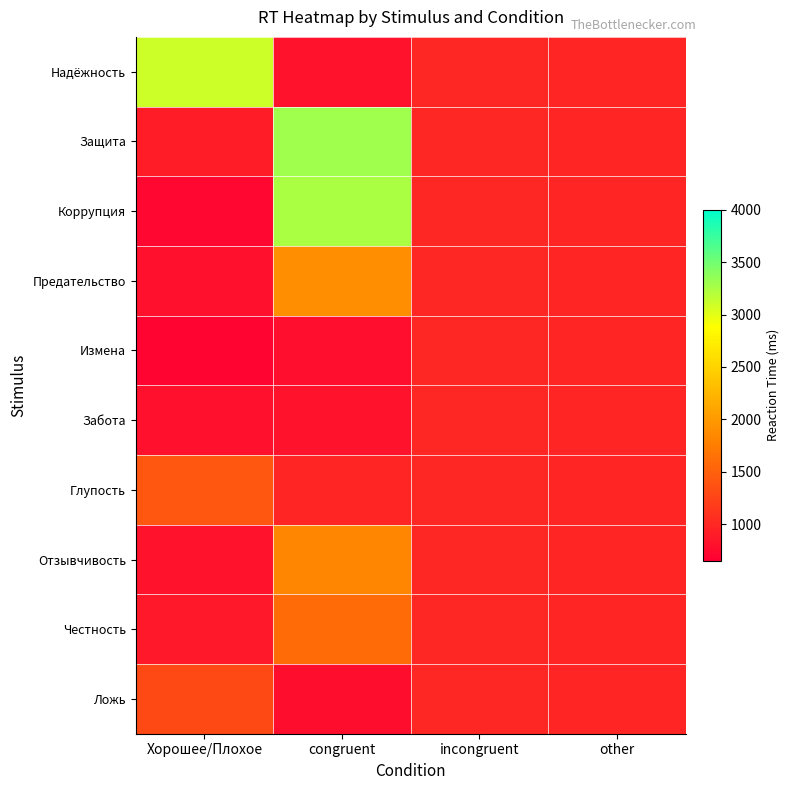

Which series has the largest total across all categories?

Защита